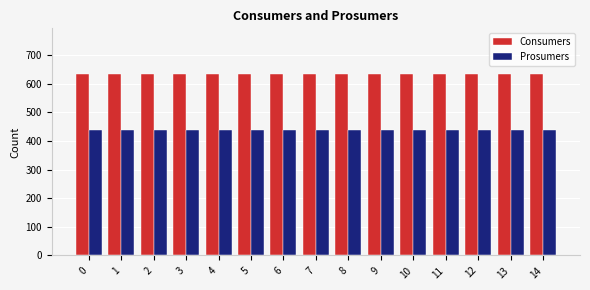

Reading right to left, extract all data points from this chart.

Consumers: 14=635	13=635	12=635	11=635	10=635	9=635	8=635	7=635	6=635	5=635	4=635	3=635	2=635	1=635	0=635
Prosumers: 14=440	13=440	12=440	11=440	10=440	9=440	8=440	7=440	6=440	5=440	4=440	3=440	2=440	1=440	0=440